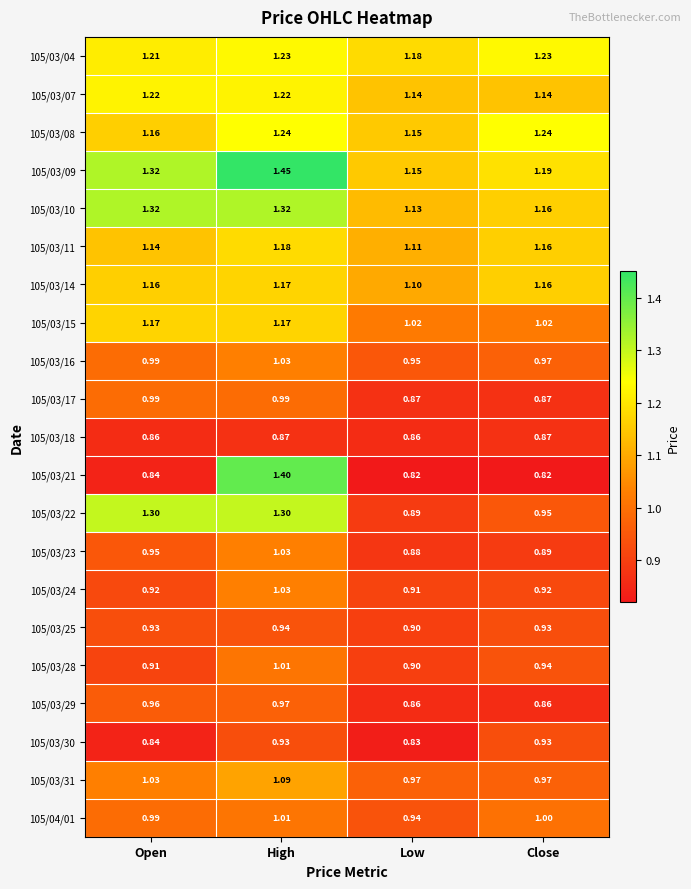

Which label corresponds to the largest value in the chart?

High